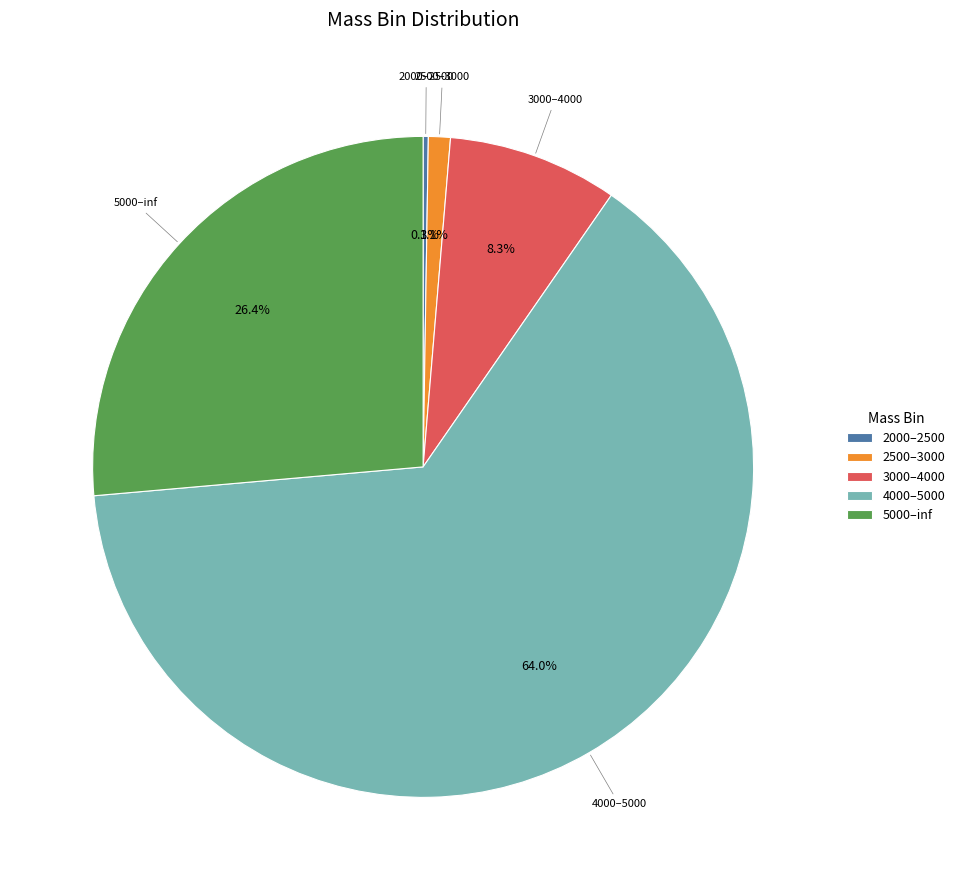

Which slice represents more than half of the pie?

4000–5000